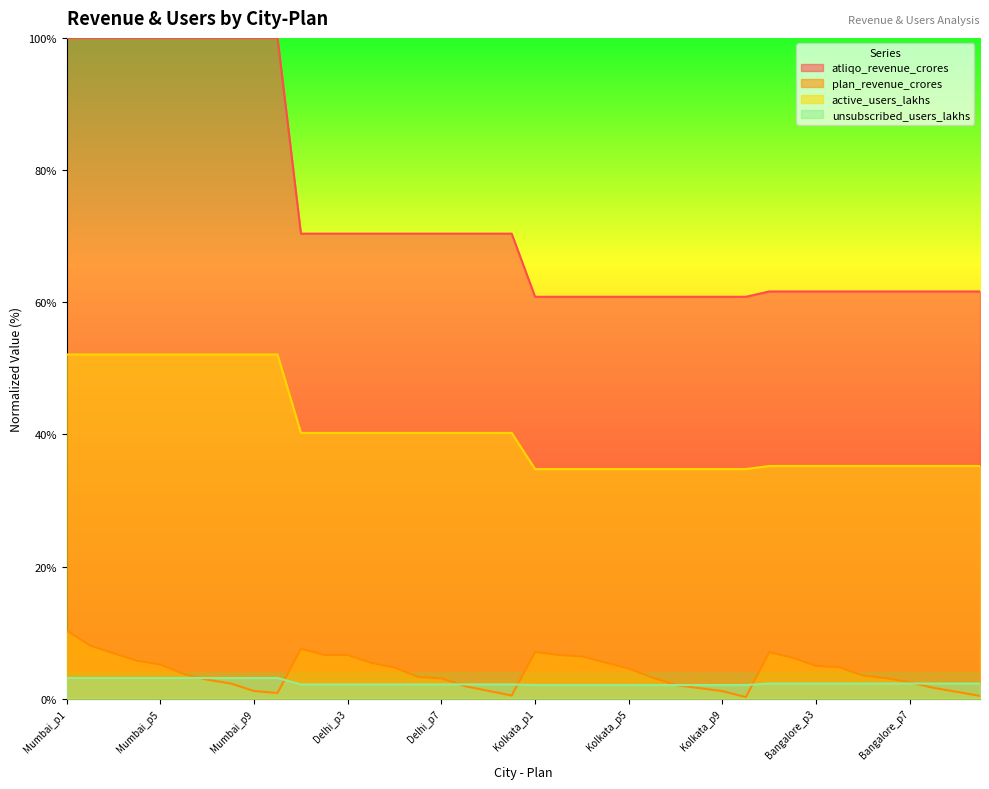

The atliqo_revenue_crores series shows 21.3 at Delhi_p4. True or false?

False